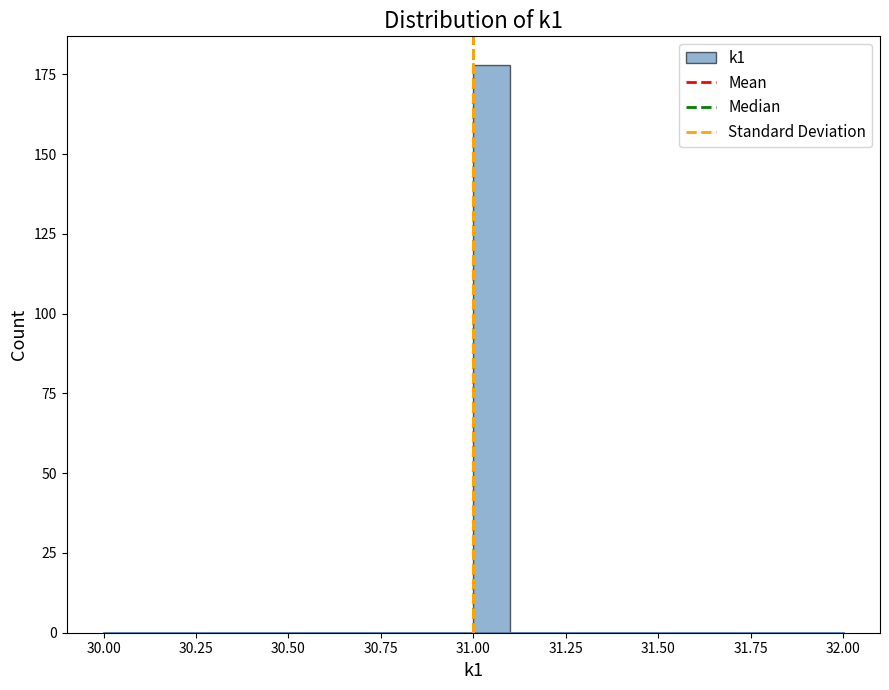

Around what value on the x-axis is the tallest bar? Give the approximate position of its centre, as read against the axis.

31.05